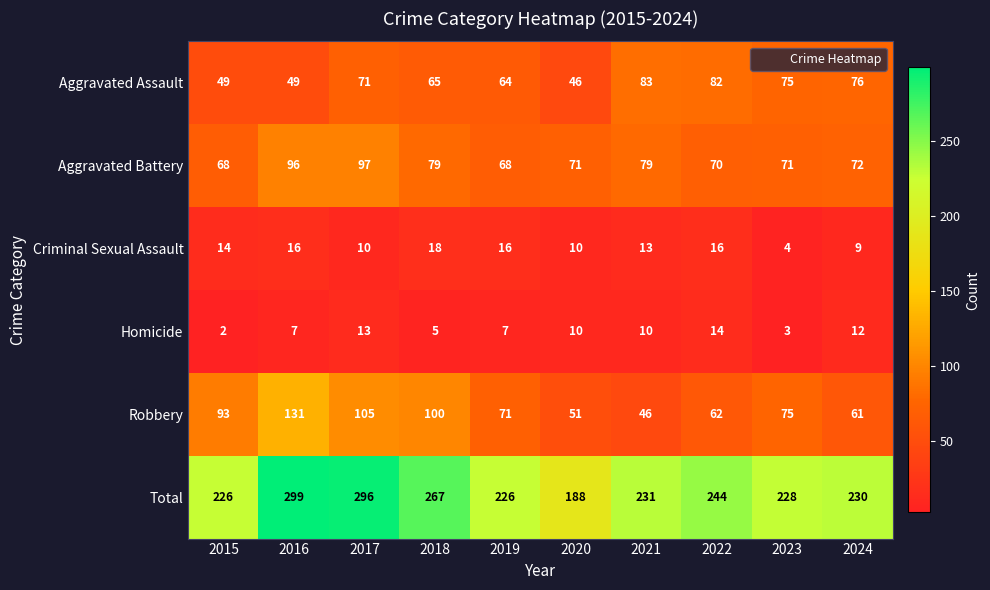

At how many categories does at least one series exceed 80?

10